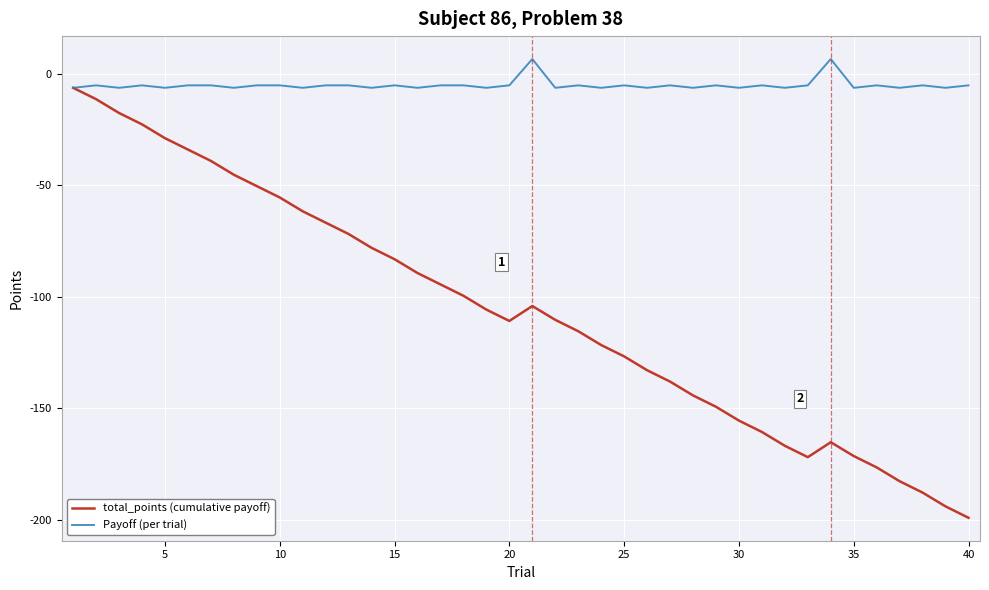

Does the chart have visible grid lines?

Yes